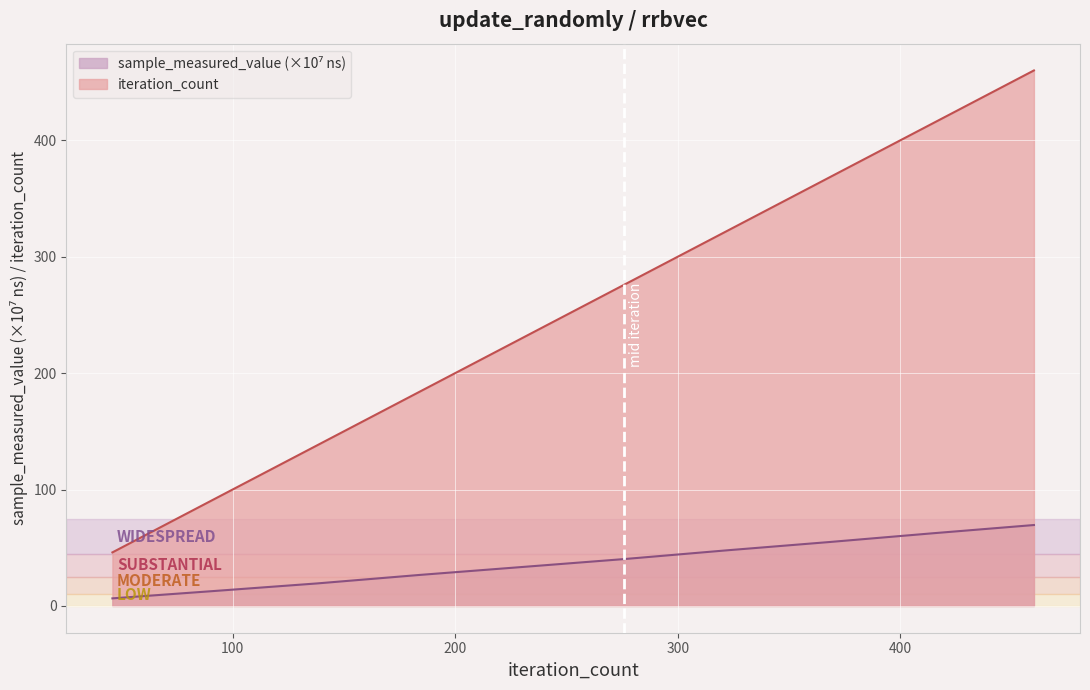

Rank the series at 322 from lowest to highest value.

sample_measured_value, iteration_count